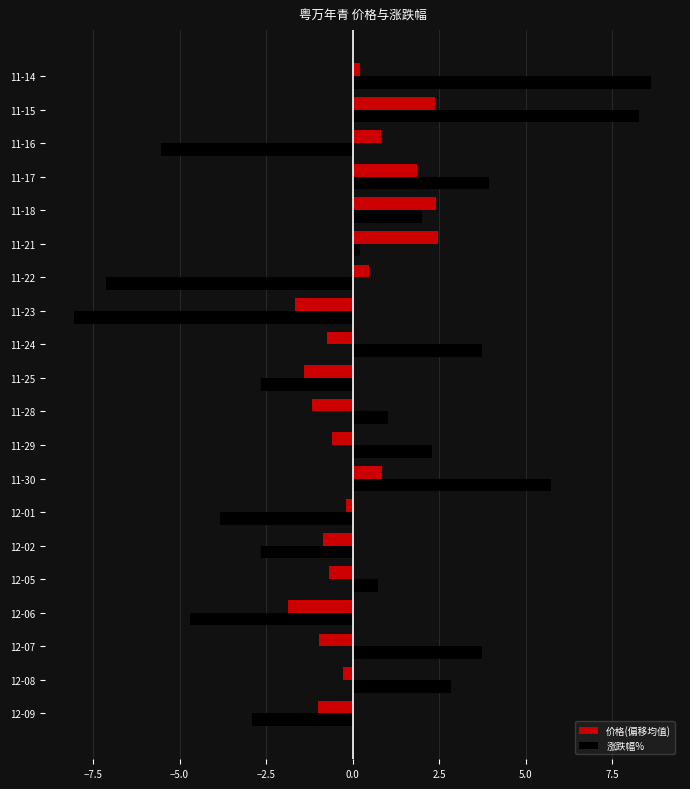

What are all the series names shown in the legend?

价格(偏移均值), 涨跌幅%